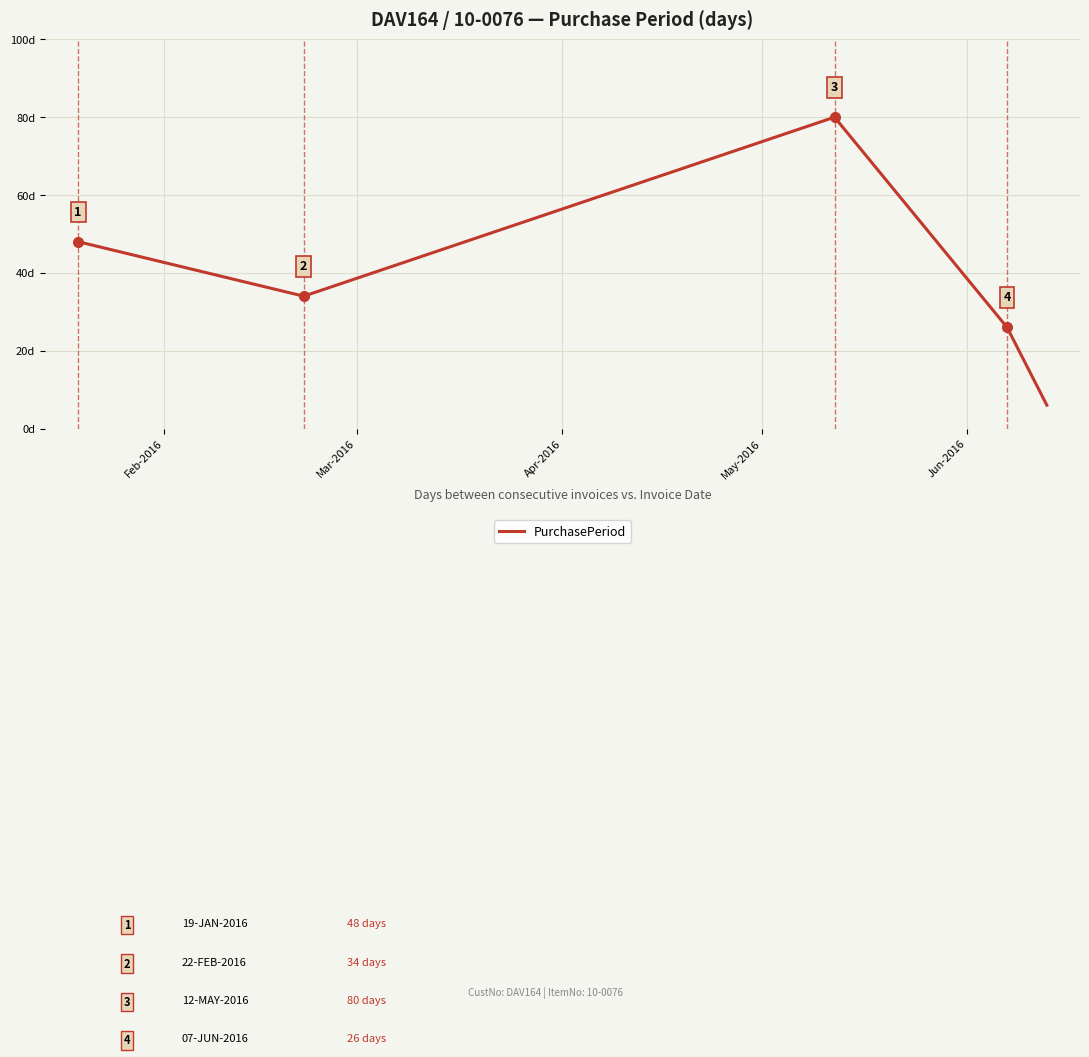

What is the greatest value displayed?

80